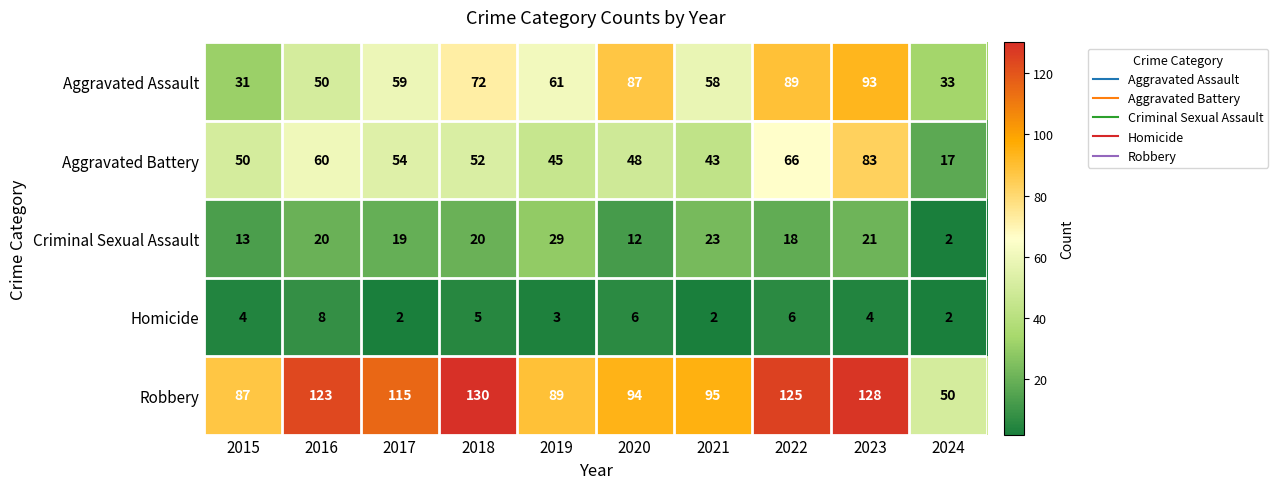

How many series are shown in this chart?

5